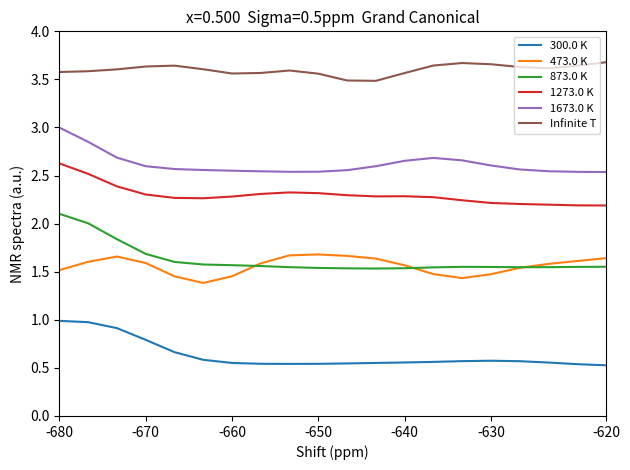

Rank the series by their maximum value, from highest to lowest.

Infinite T, 1673.0 K, 1273.0 K, 873.0 K, 473.0 K, 300.0 K